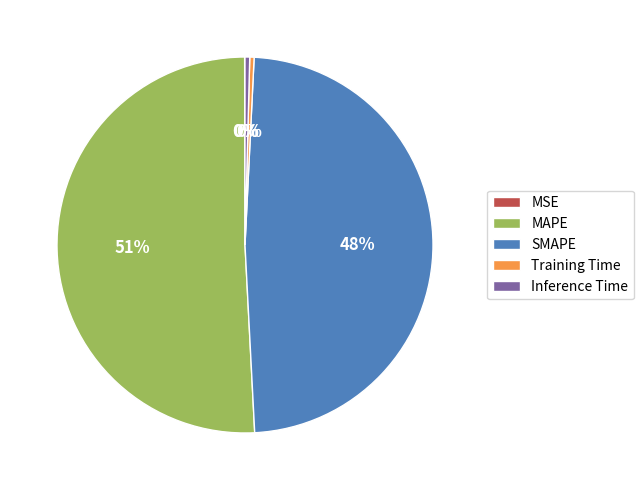

To the nearest percent, what is the average slice percentage?

20%